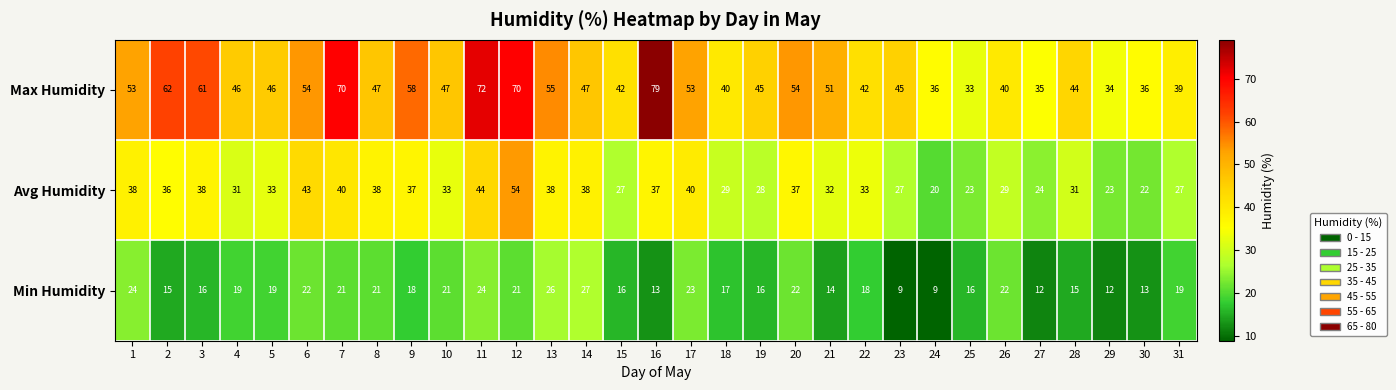

What is the smallest value displayed?

9